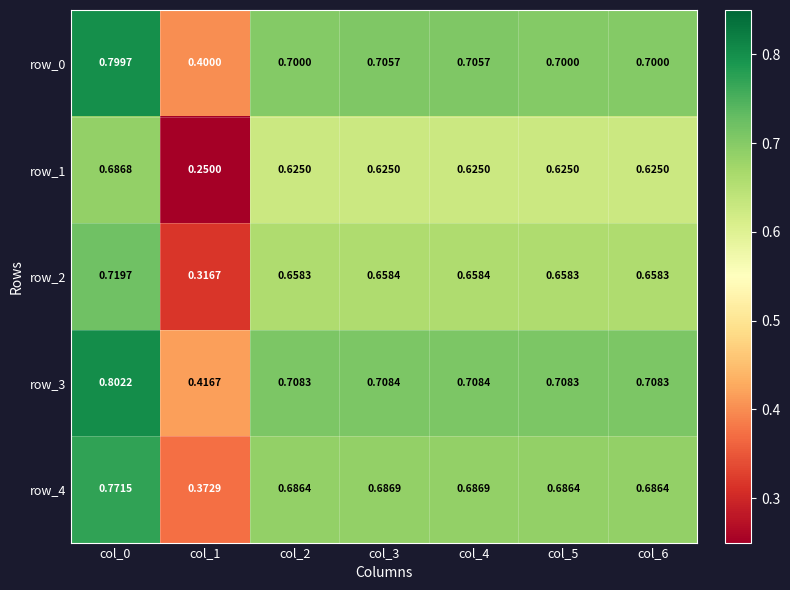

Rank the series at col_1 from highest to lowest value.

row_3, row_0, row_4, row_2, row_1